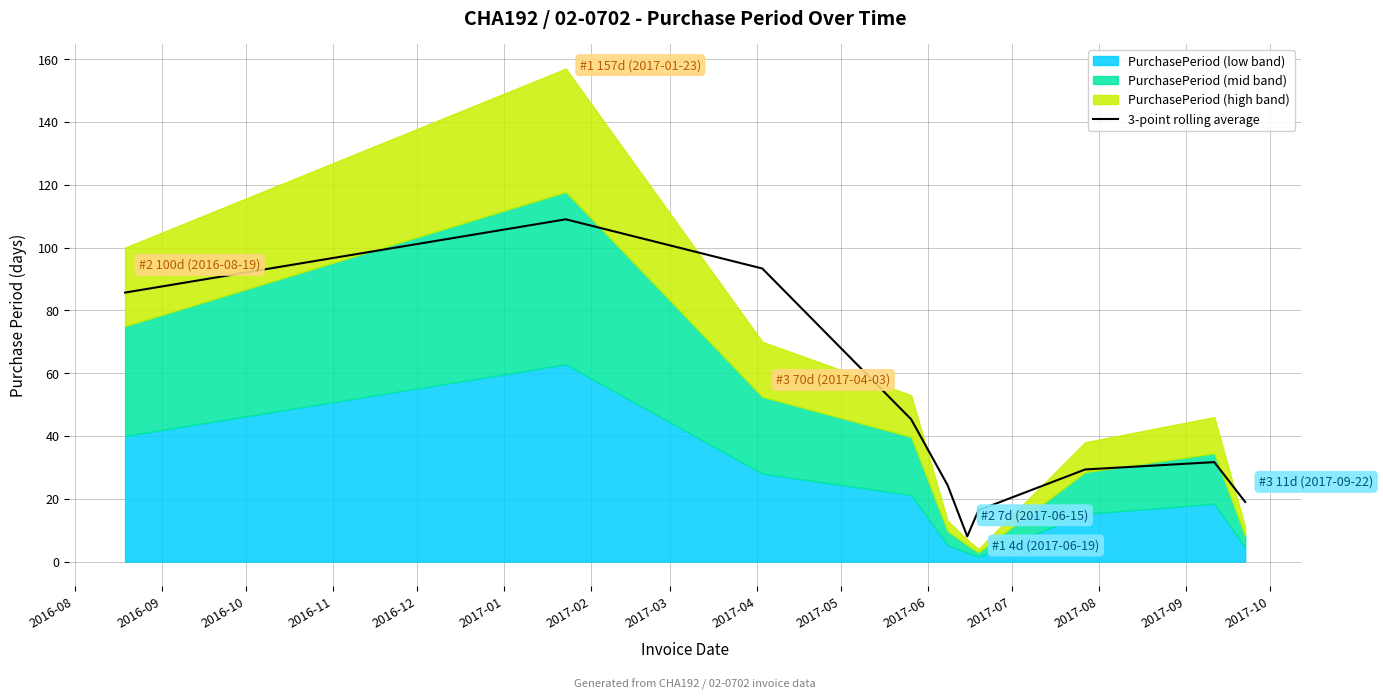

Is it true that the value at 2017-03 is 39.1?

False